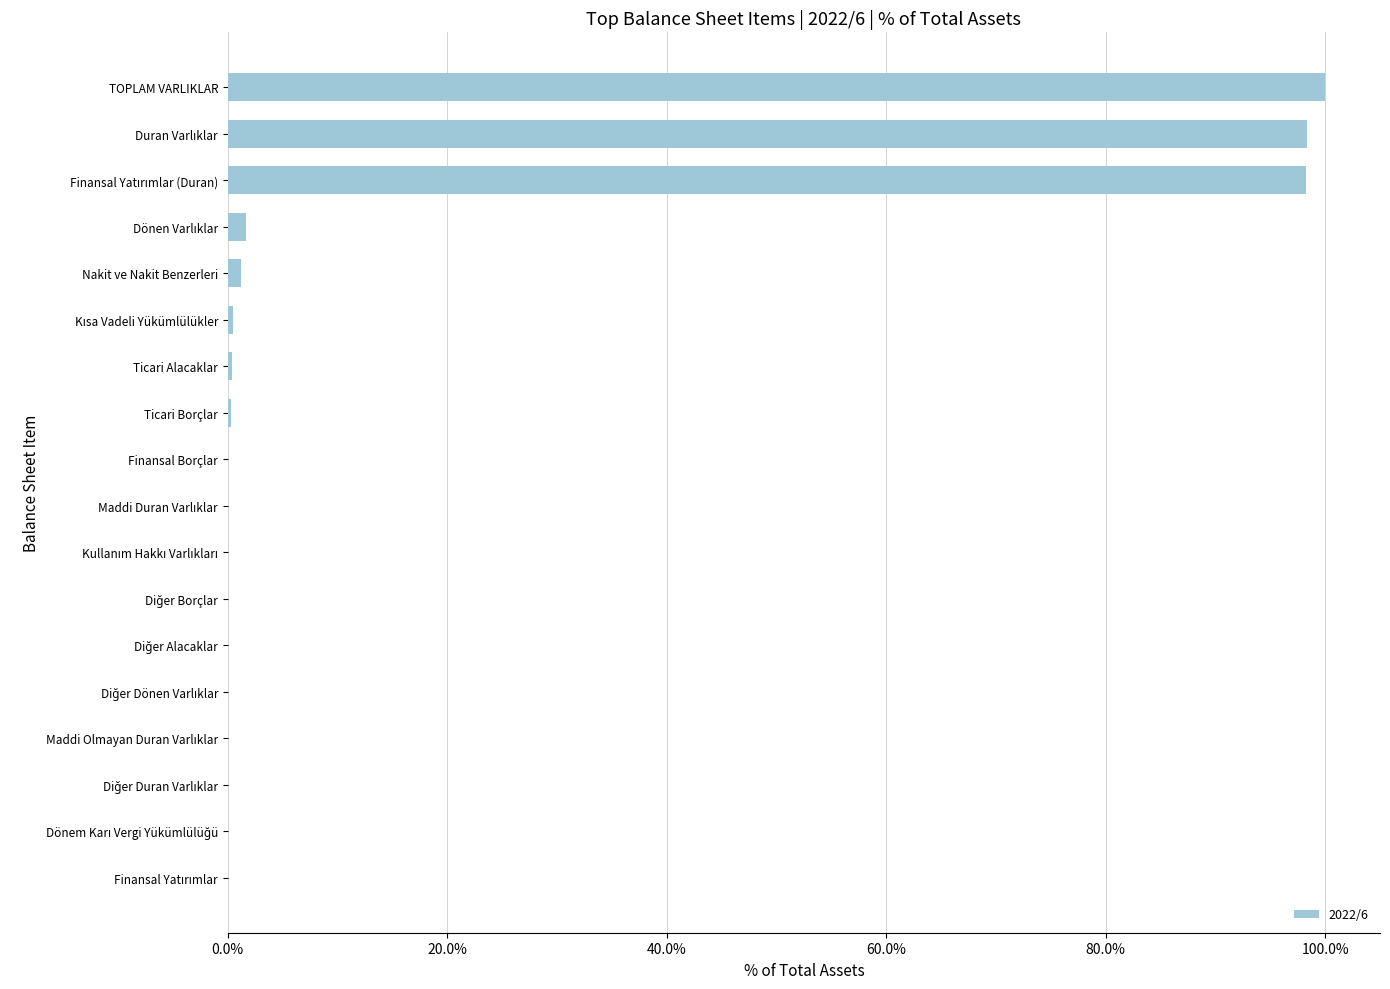

What is the sum of all values?

300.9